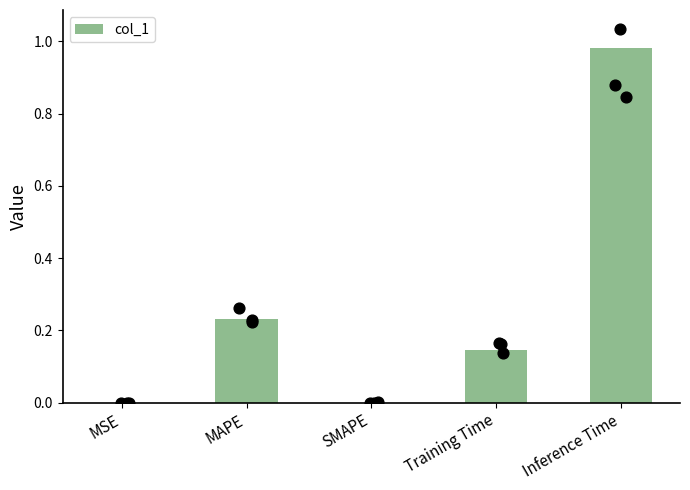

What is the change in value from Training Time to Inference Time?

+0.8